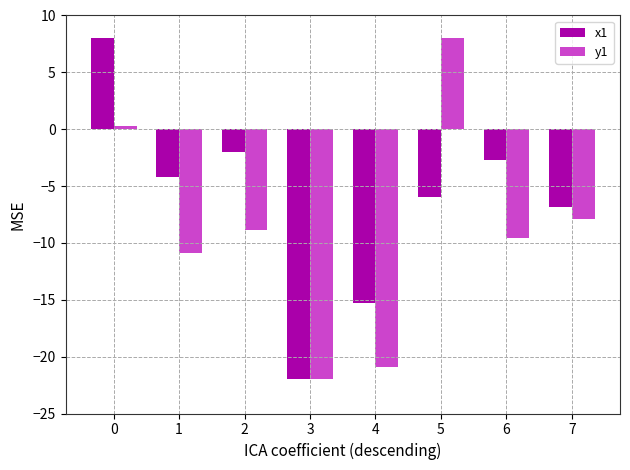

Which series has the largest total across all categories?

x1